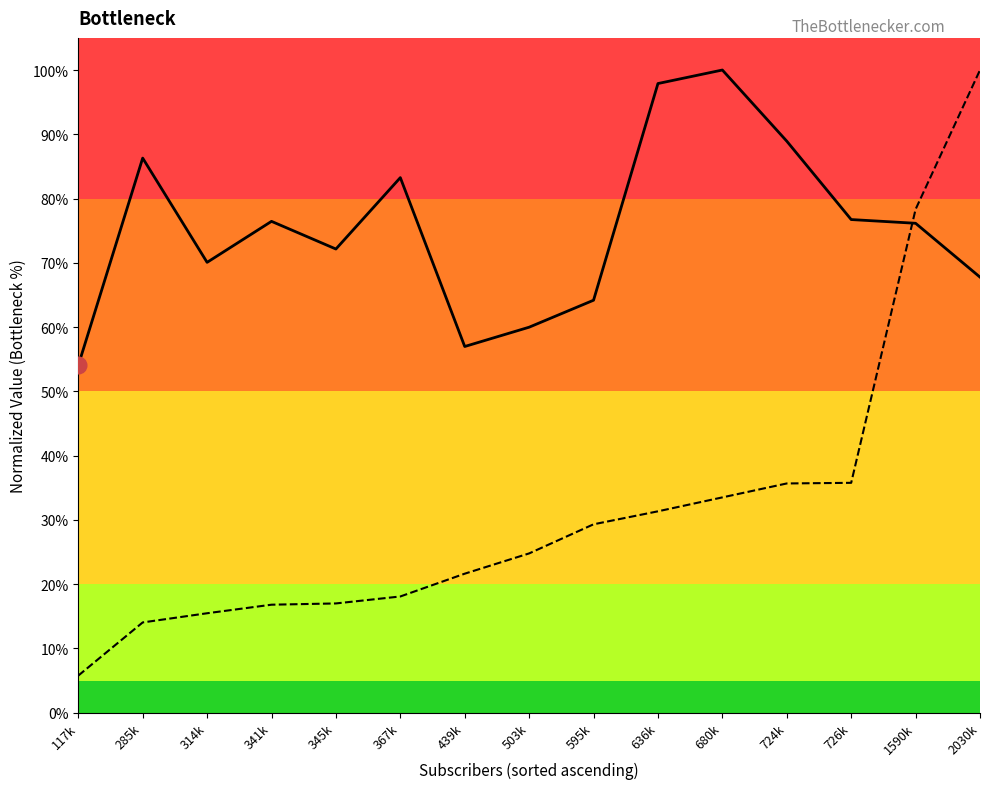

How many lines are shown in the chart?

2